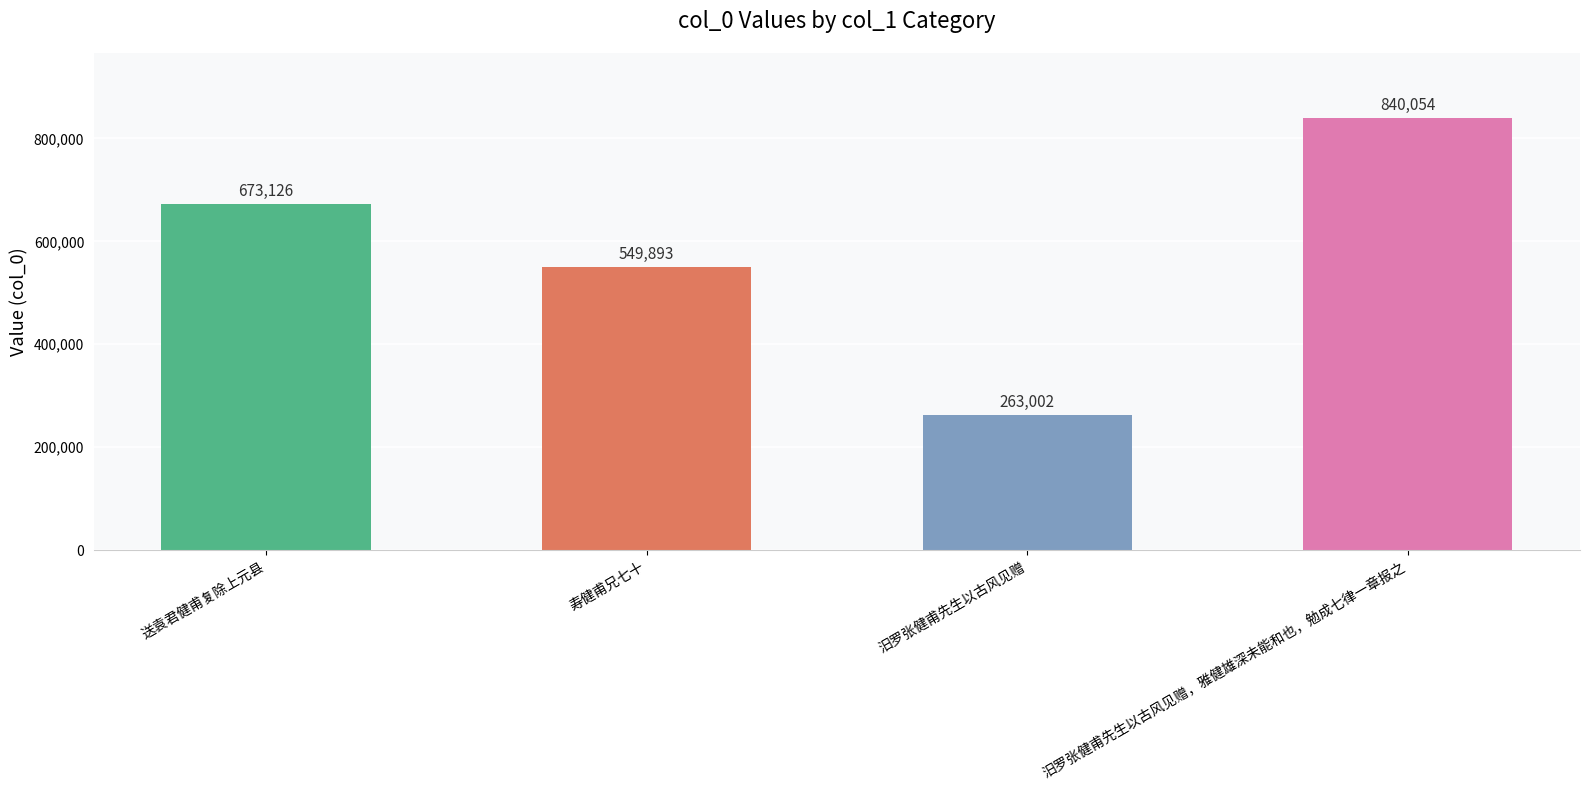

Reading left to right, extract all data points from this chart.

送袁君健甫复除上元县=673126	寿健甫兄七十=549893	汨罗张健甫先生以古风见赠=263002	汨罗张健甫先生以古风见赠，雅健雄深未能和也，勉成七律一章报之=840054